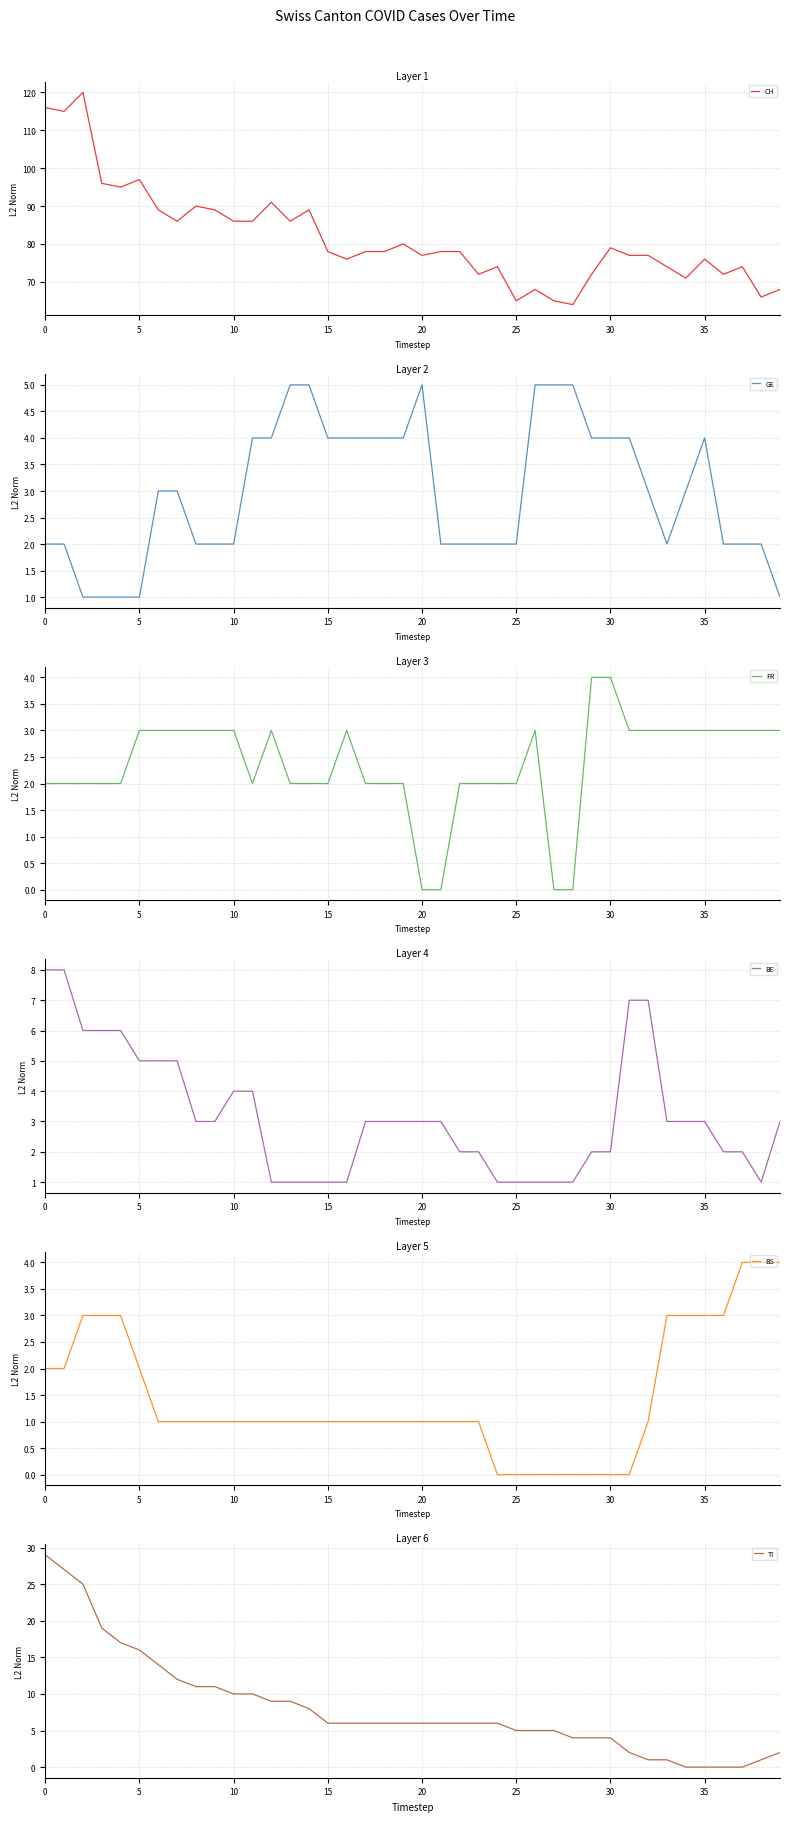

Which has a higher value, 32 or 30?

30